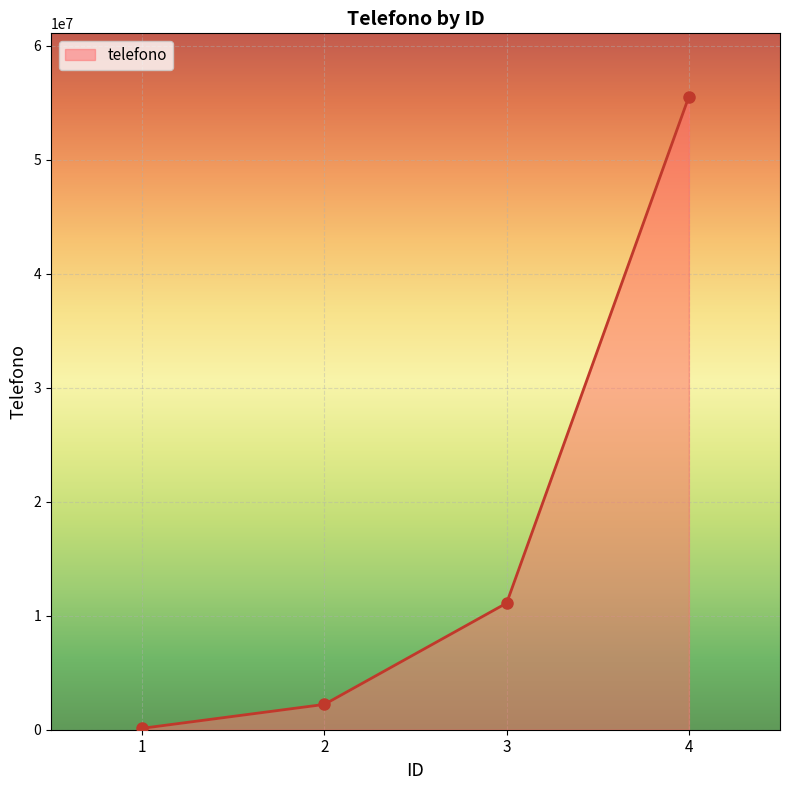

List the labels in order of value, smallest first.

1, 2, 3, 4